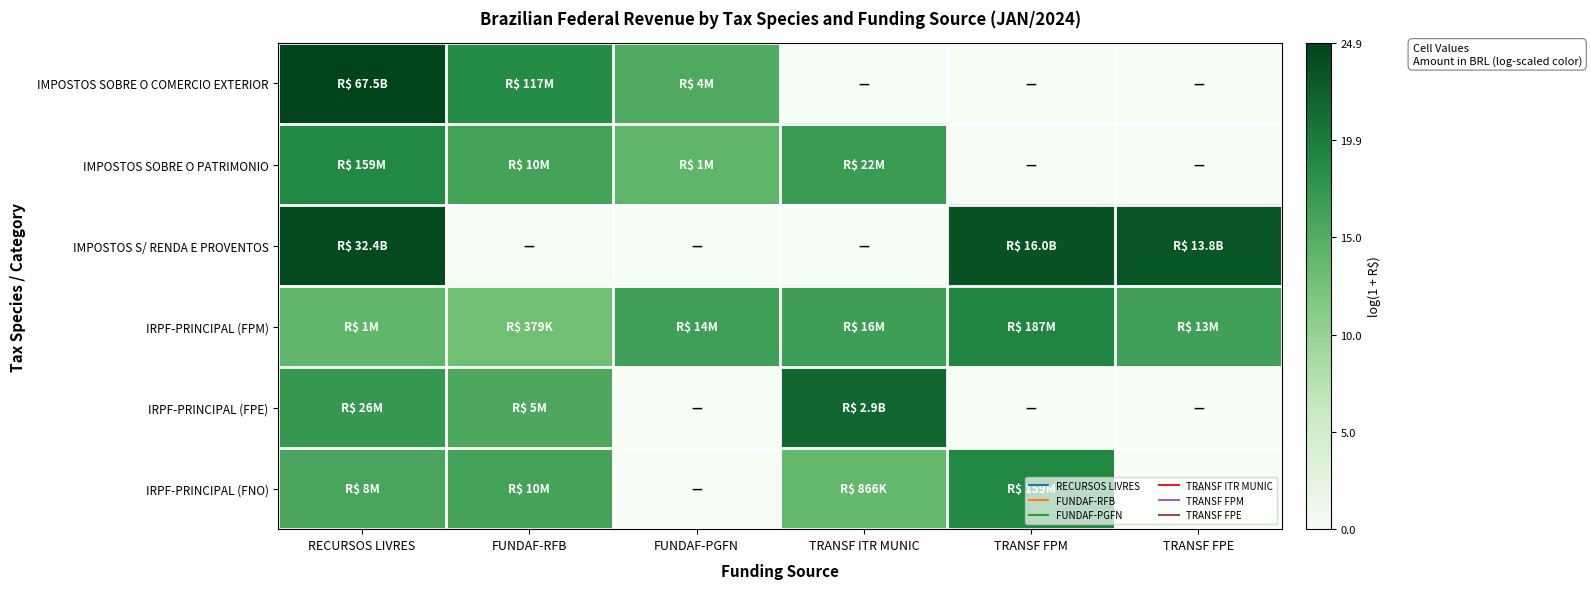

What is the spread (max minus min) of values at FUNDAF-RFB?

18.6